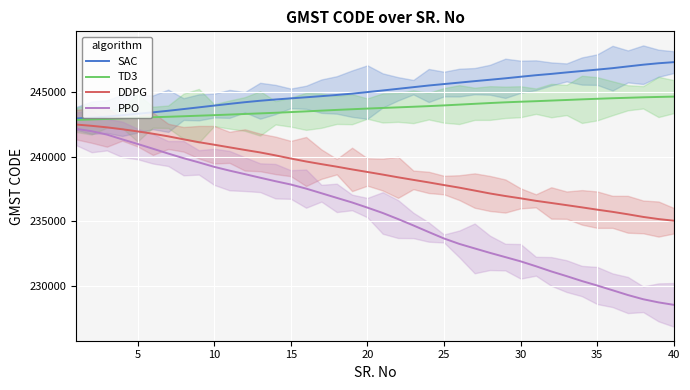

Does the chart display data point markers on the line(s)?

No